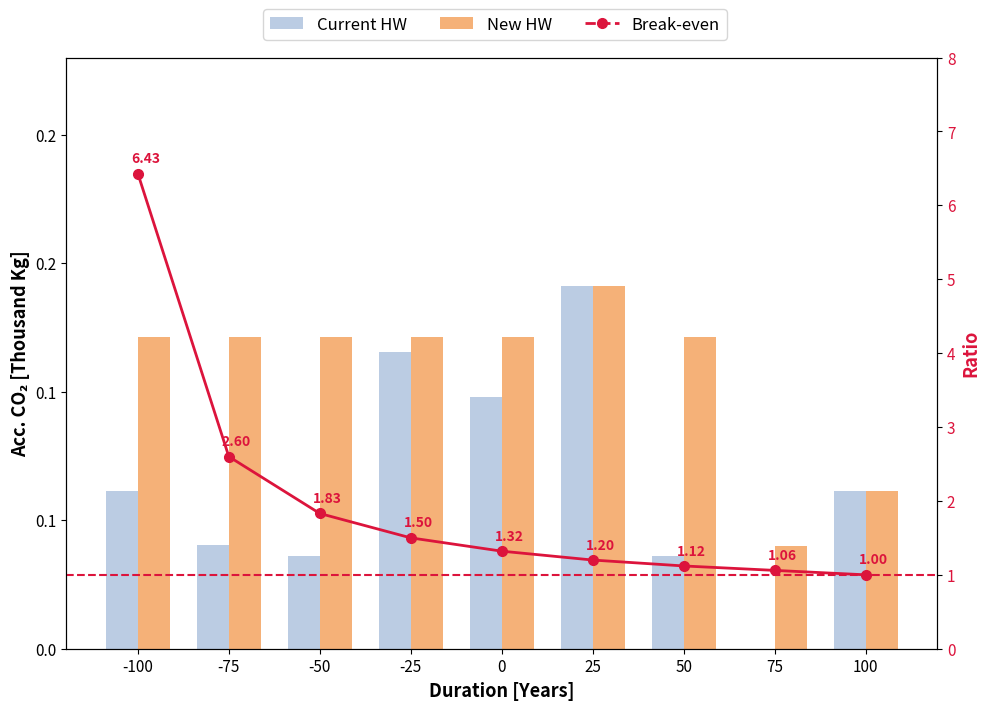

Which has a higher value, -75 or 25?

25